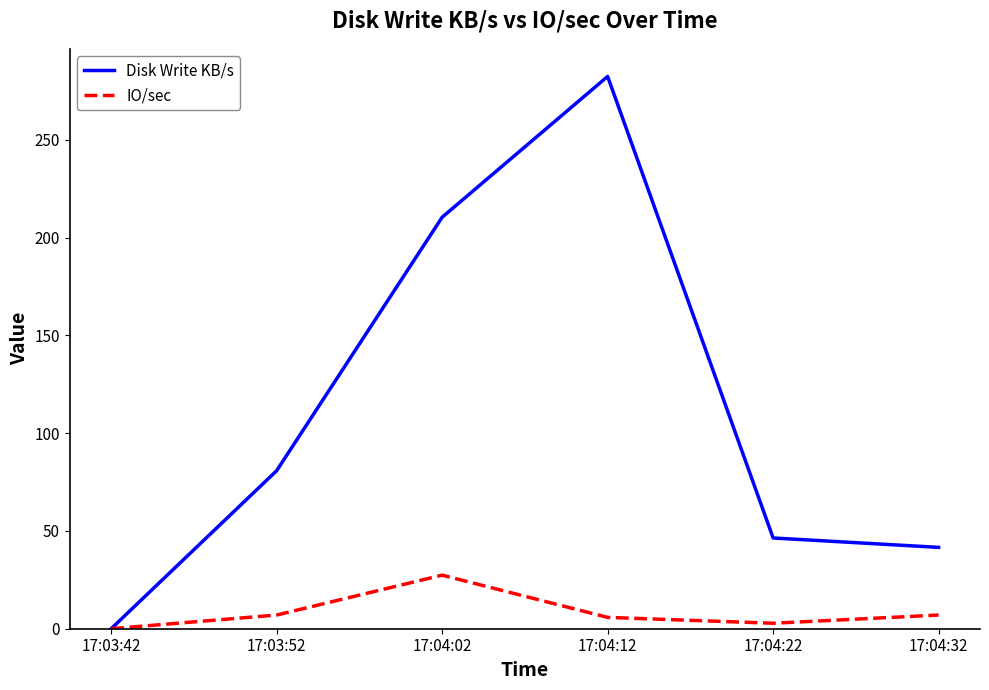

At which category does IO/sec reach its first local peak?

17:04:02